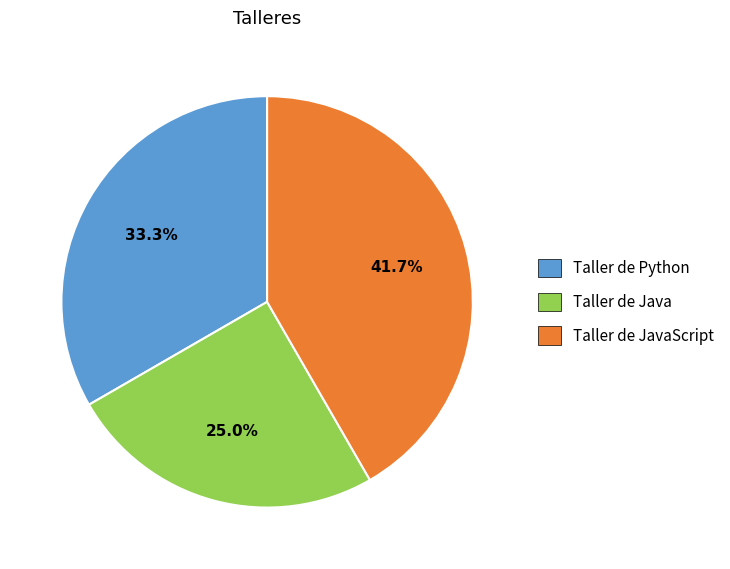

True or false: Taller de Java accounts for 40% of the total.

False